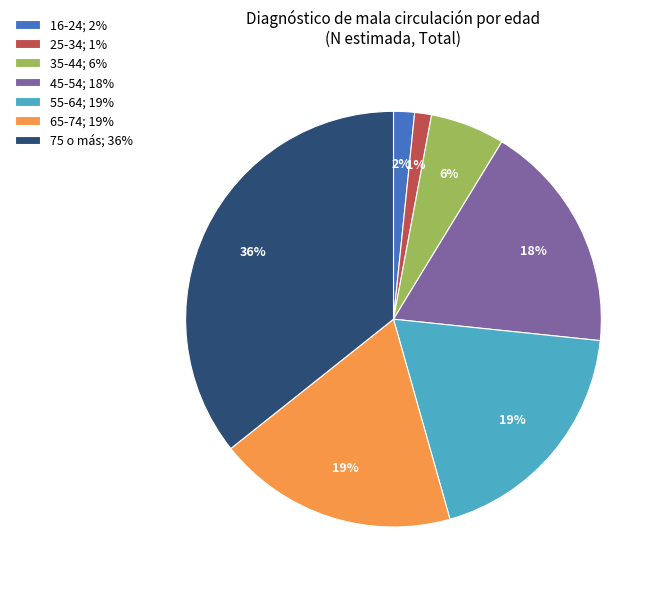

To the nearest percent, what percentage of the pie is 16-24?

2%